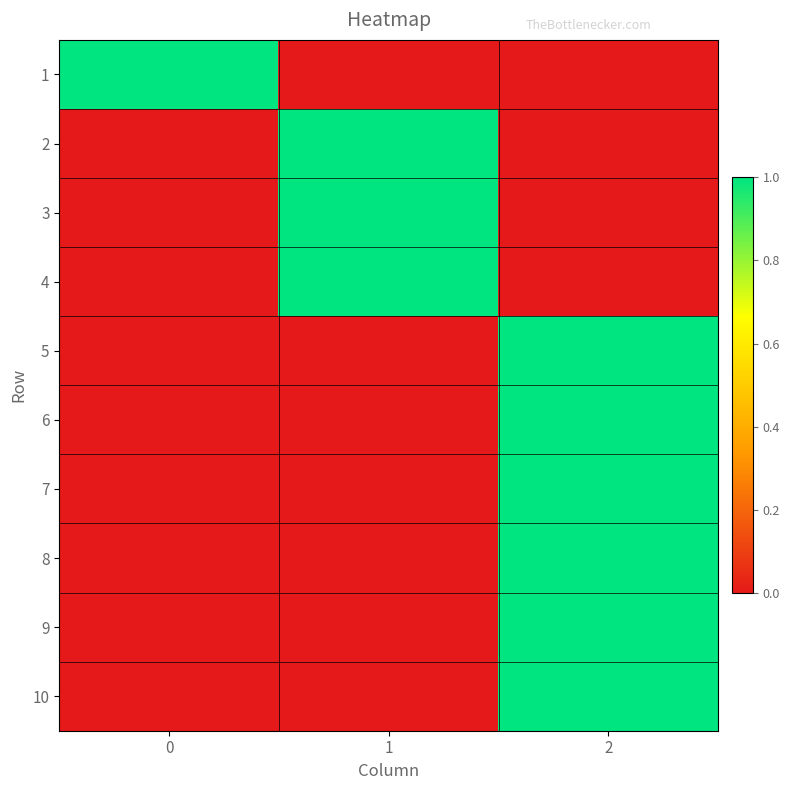

What is the maximum value shown in the chart?

1